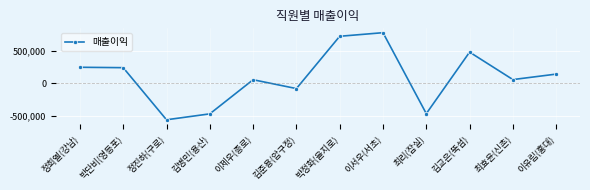

What is the difference between the maximum and minimum values?

1353500